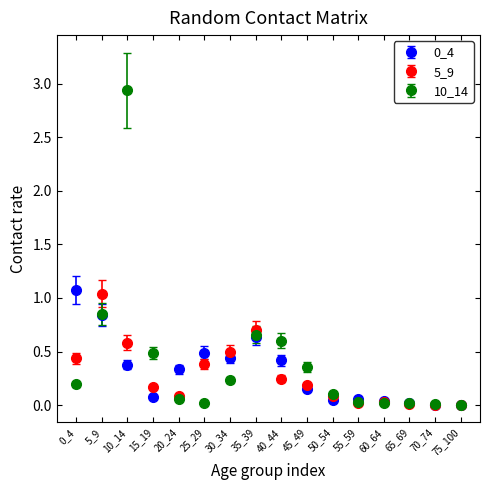

Is the value of 0_4 at 35_39 greater than the value of 10_14 at 5_9?

No